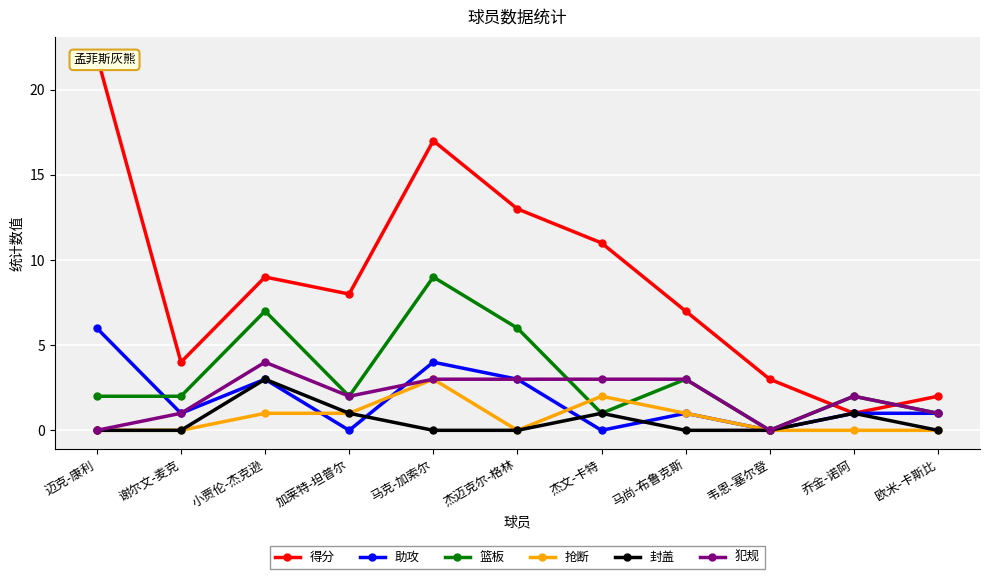

How many 助攻 values are between 0 and 3?

9